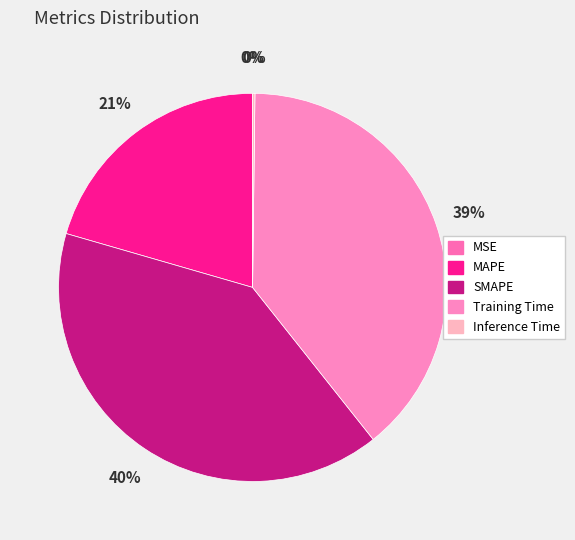

How many segments does this pie chart have?

5